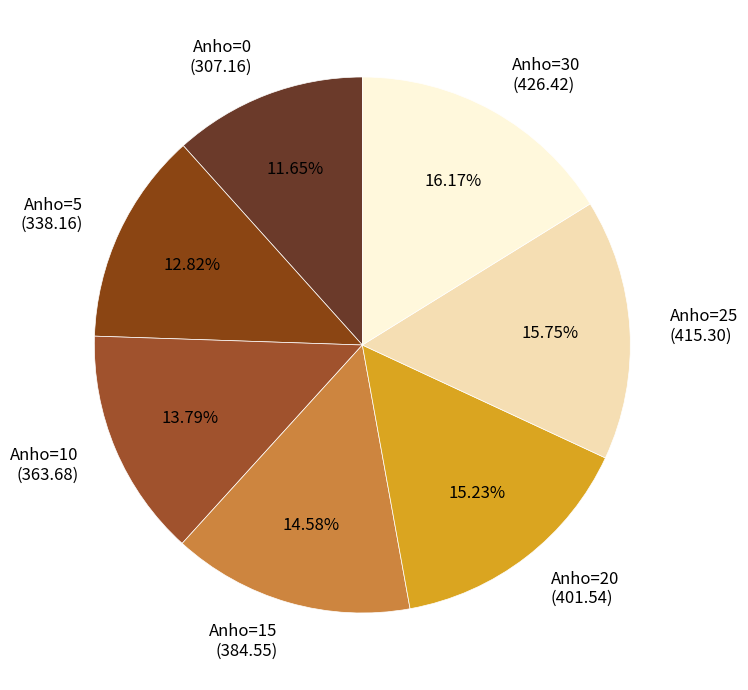

Combined, do Anho=10 and Anho=20 account for over 50%?

No